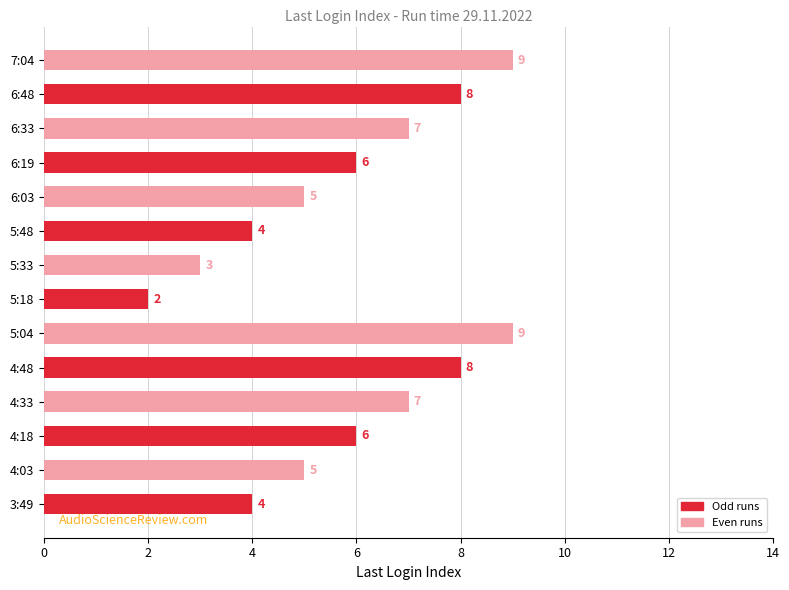

What is the approximate value at 5:48?

4